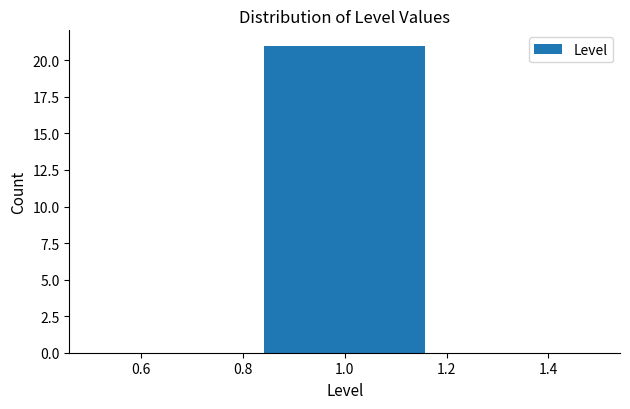

How tall is the bar that spans 0.84 to 1.16 on the x-axis? Neither the bar edges nor the heights are printed on the chart, so give them approximately, as read against the axes.

21